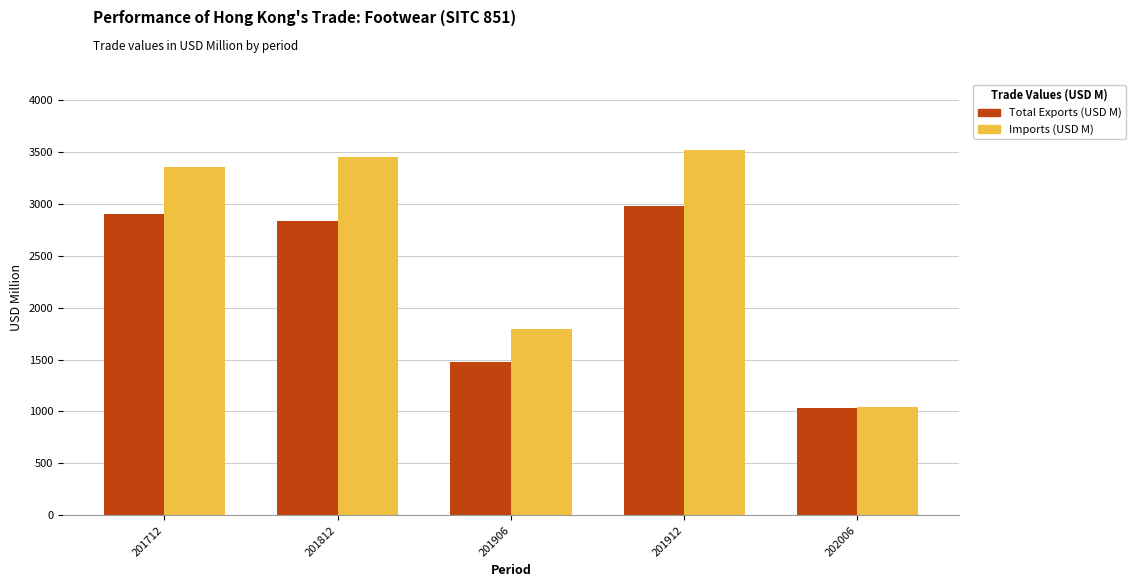

Which series has the largest range (max minus min)?

Imports (USD M)